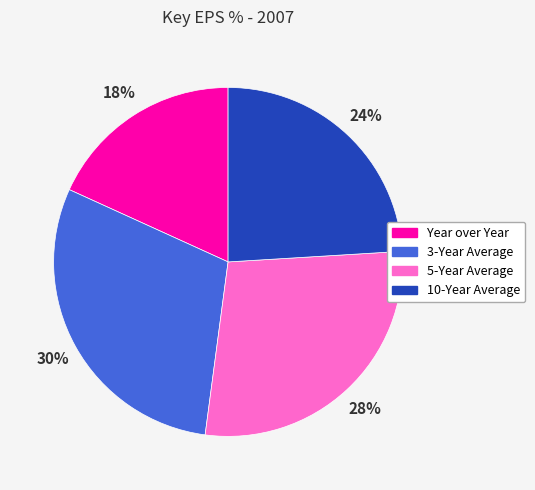

Rank the categories by value from highest to lowest.

3-Year Average, 5-Year Average, 10-Year Average, Year over Year